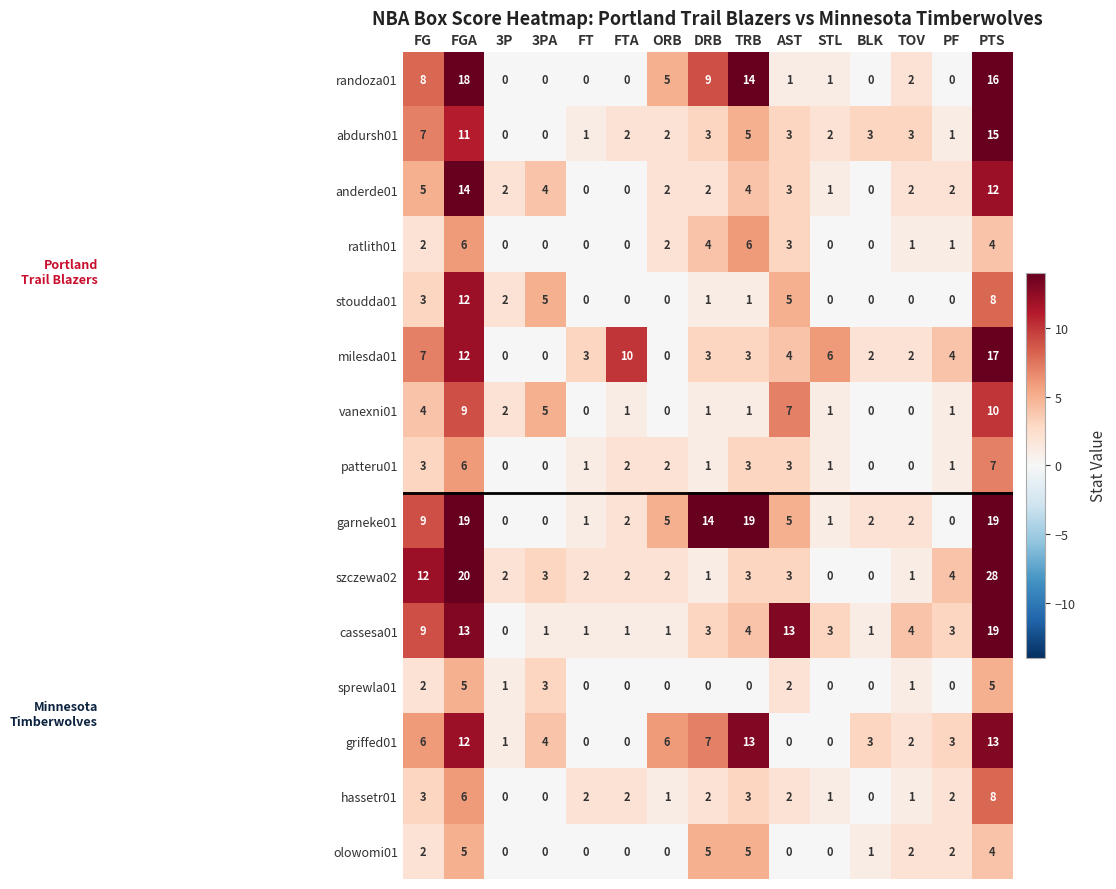

Which category has the highest value across all series?

PTS